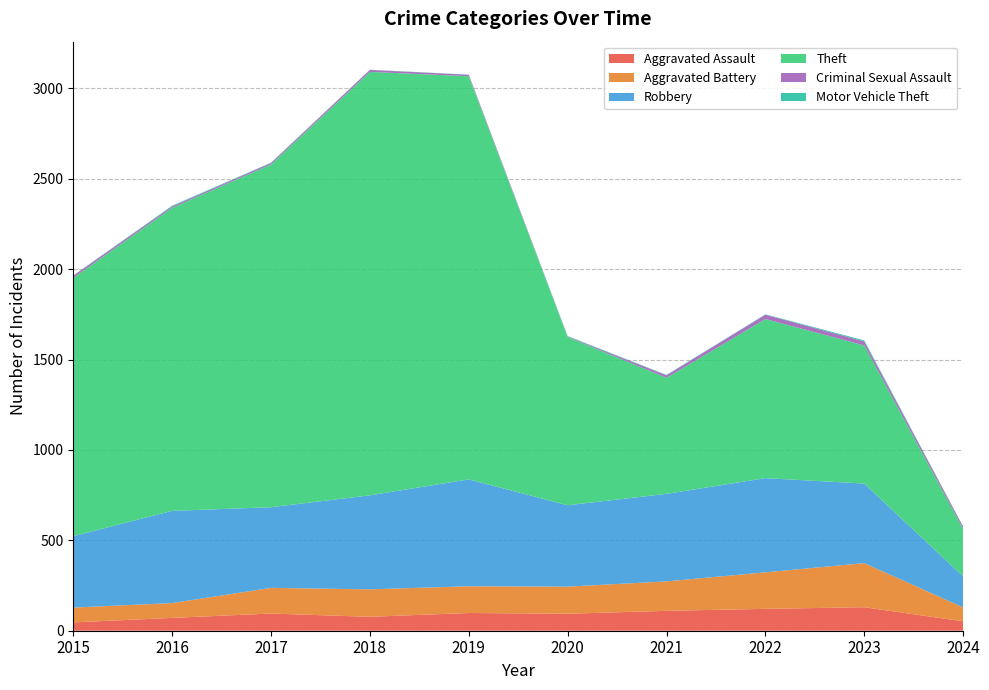

Reading right to left, extract all data points from this chart.

Aggravated Assault: 52	130	121	110	94	98	77	95	71	46
Aggravated Battery: 77	244	202	163	150	148	152	142	82	82
Robbery: 171	440	521	484	450	591	520	446	510	395
Theft: 263	764	880	642	930	2230	2342	1896	1676	1429
Criminal Sexual Assault: 12	22	24	14	3	8	11	8	8	12
Motor Vehicle Theft: 2	6	2	2	3	1	1	2	4	1